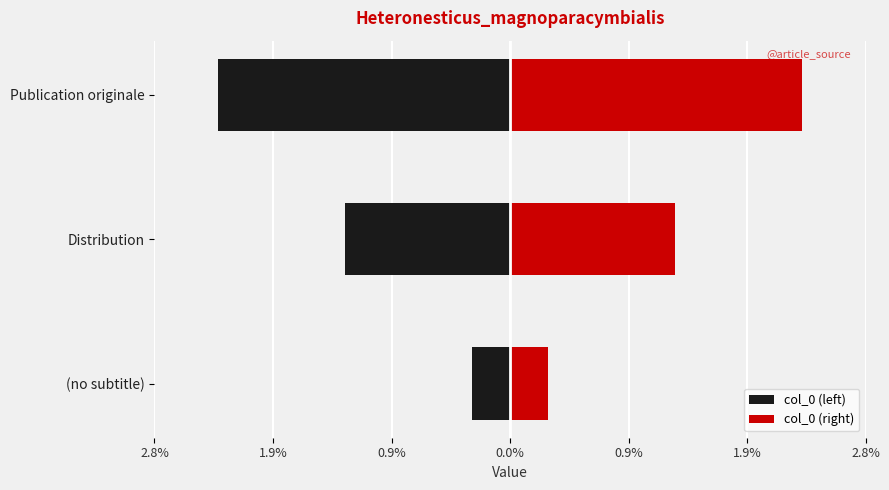

Reading right to left, extract all data points from this chart.

col_0 (left): -2.3	-1.3	-0.3
col_0 (right): 2.3	1.3	0.3